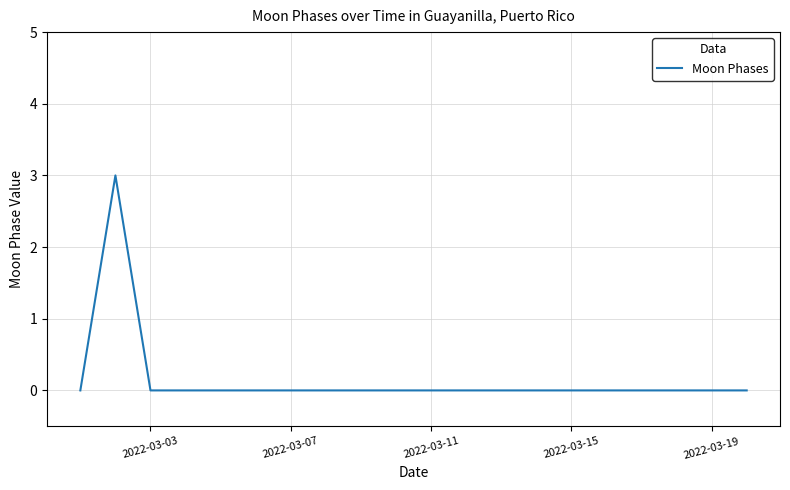

What is the maximum value shown in the chart?

3